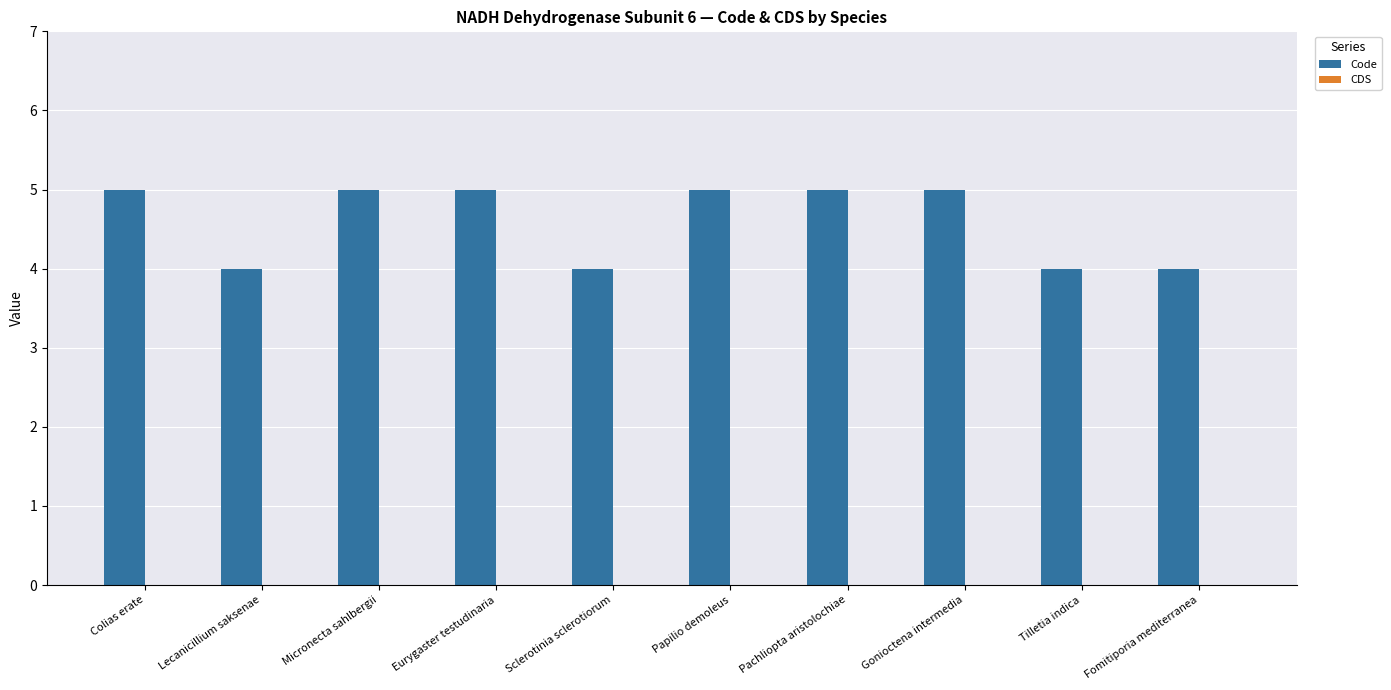

Count the number of categories in the chart.

10